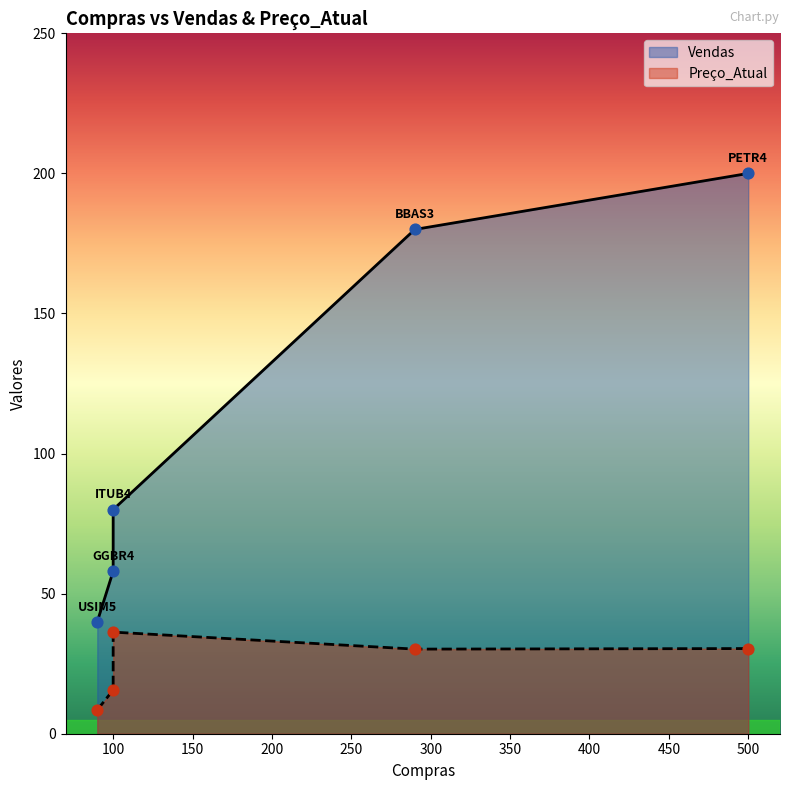

Which series has the largest Y range (max minus min)?

Vendas